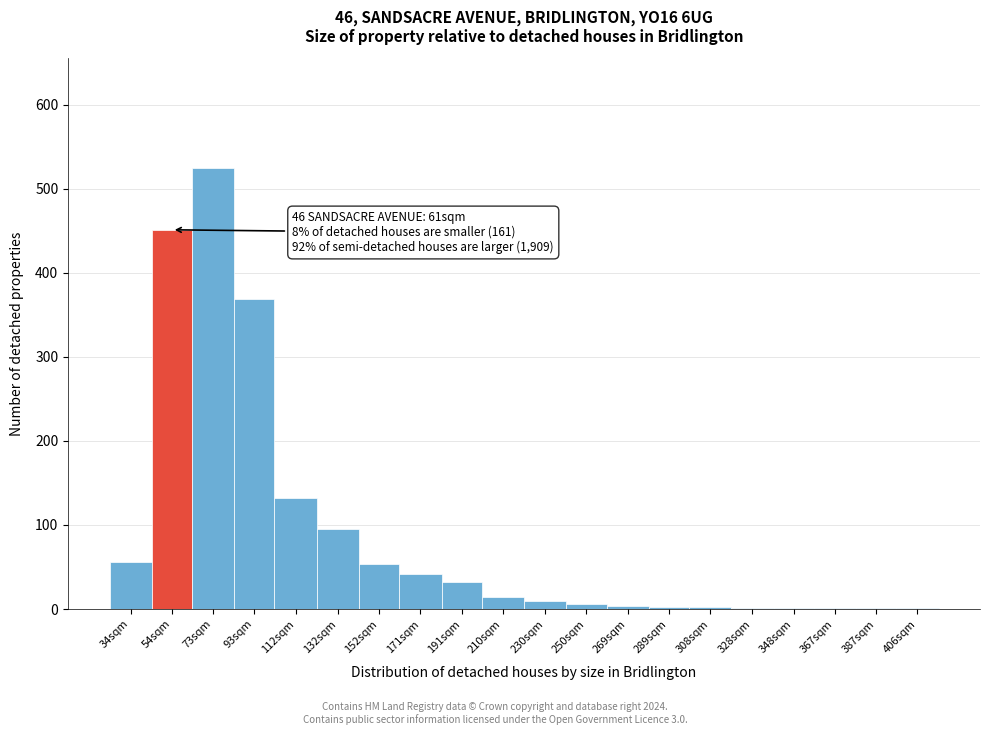

At which label is the value closest to 262?

93sqm